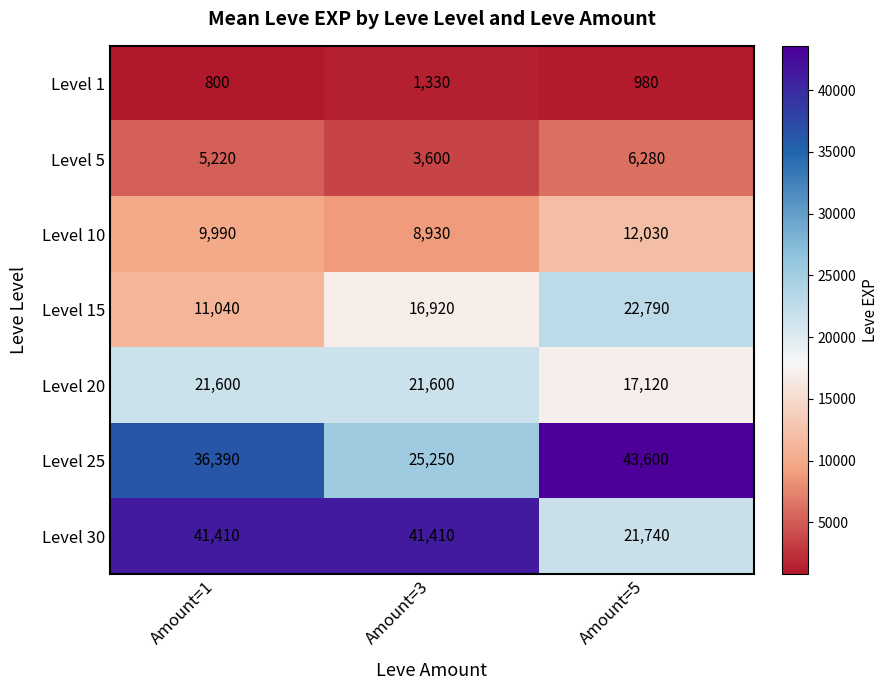

True or false: Level 25 has a value of 25250 at Amount=3.

True